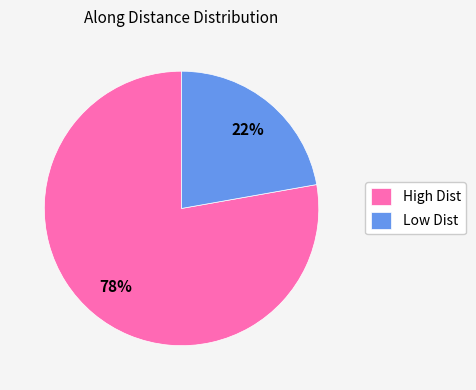

Which slice is the largest?

High Dist